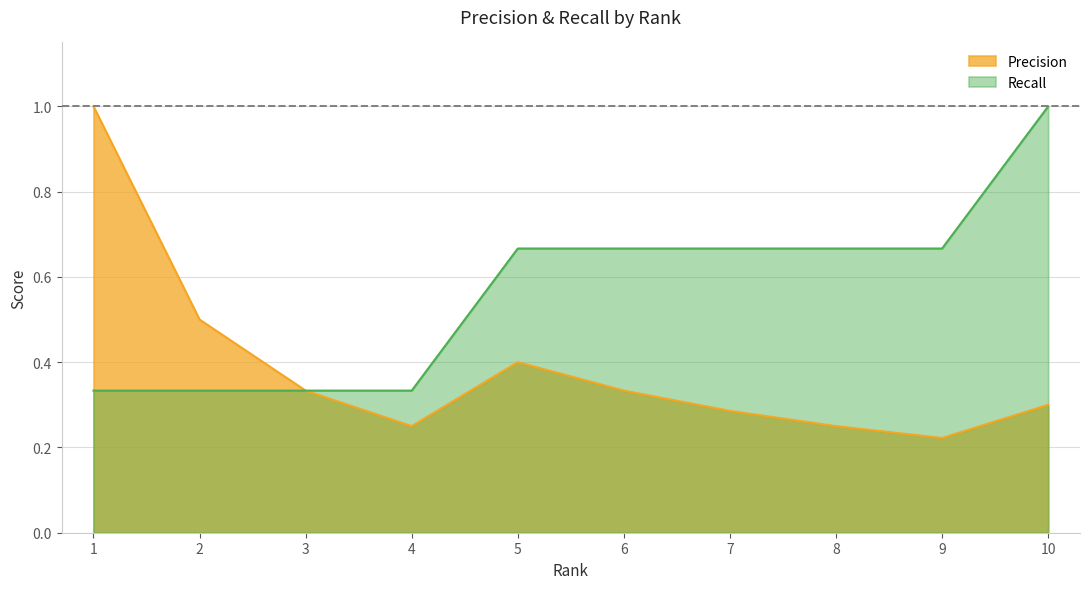

Does the chart have visible grid lines?

Yes